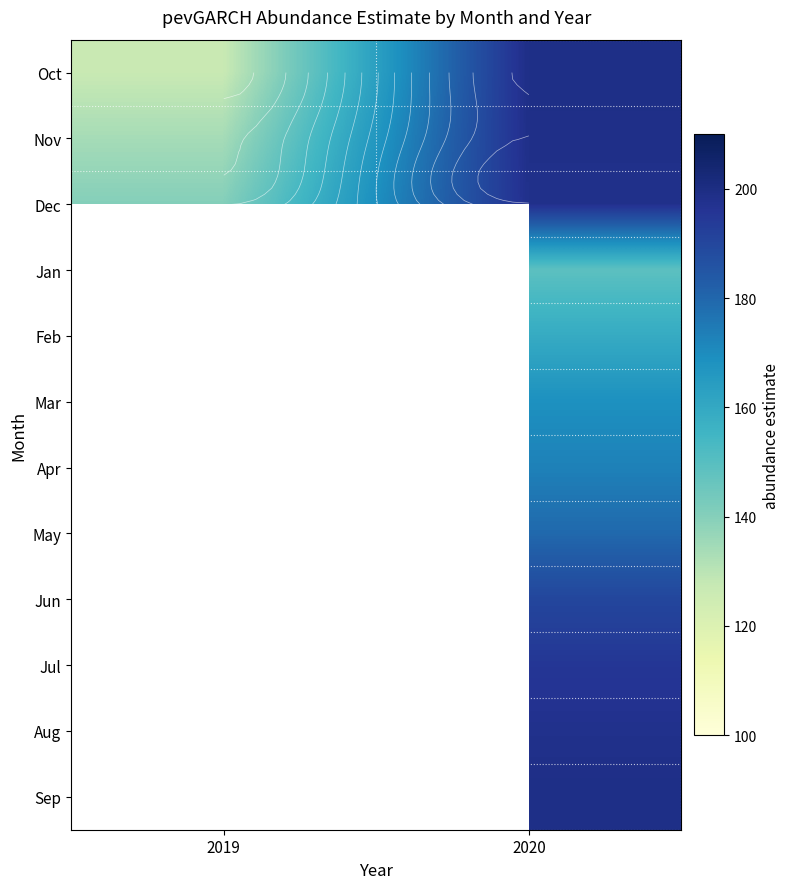

What is the maximum value shown in the chart?

199.2